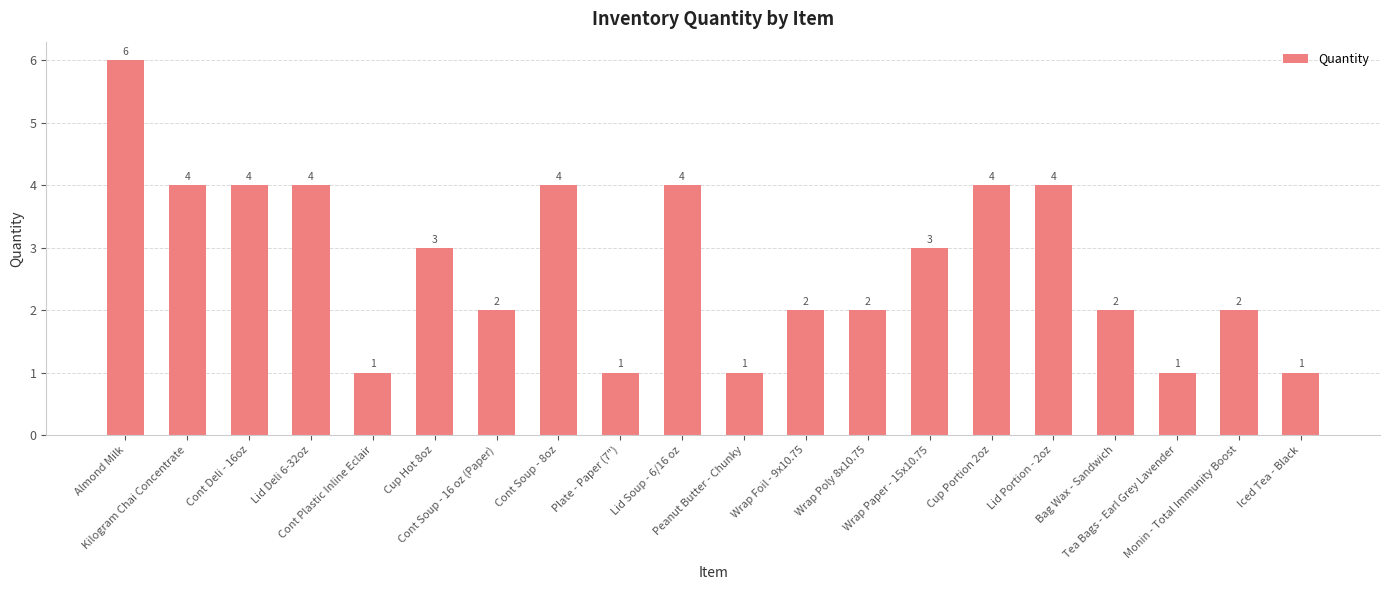

Count the values in the range 2 to 4.

14